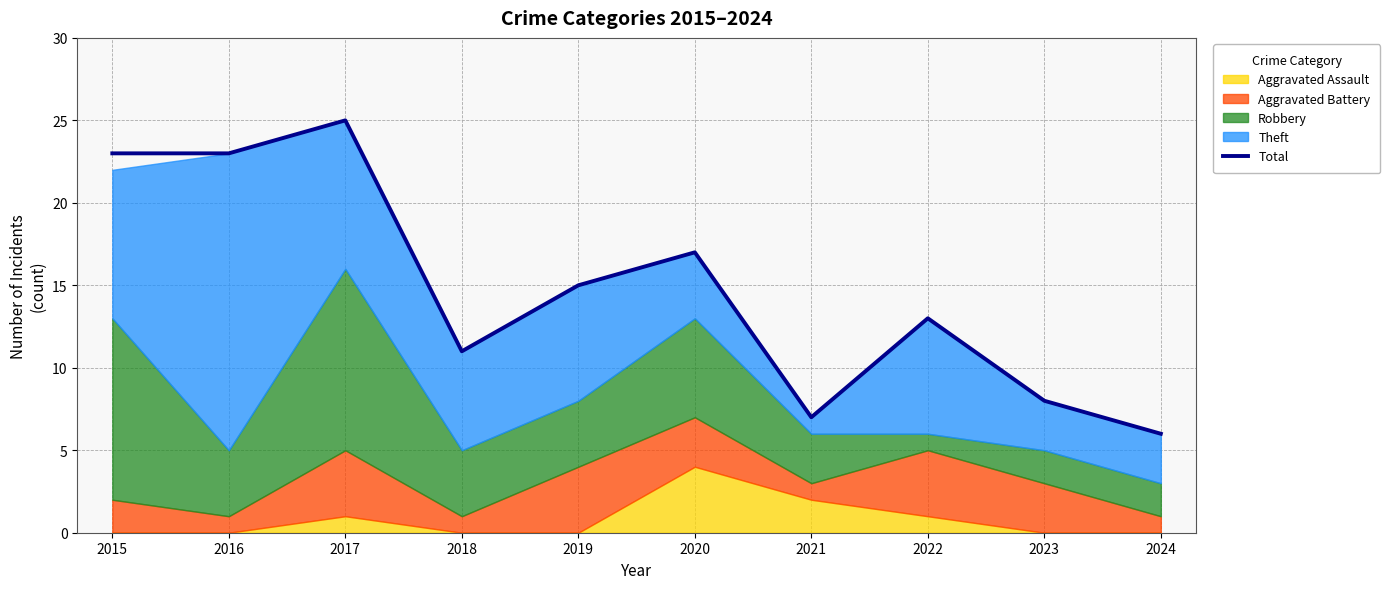

How many values are below 15?

5